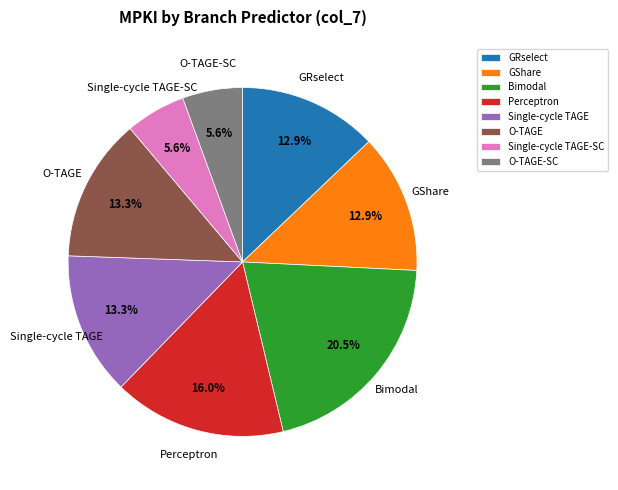

How much of the chart is everything except GRselect?

87.1%